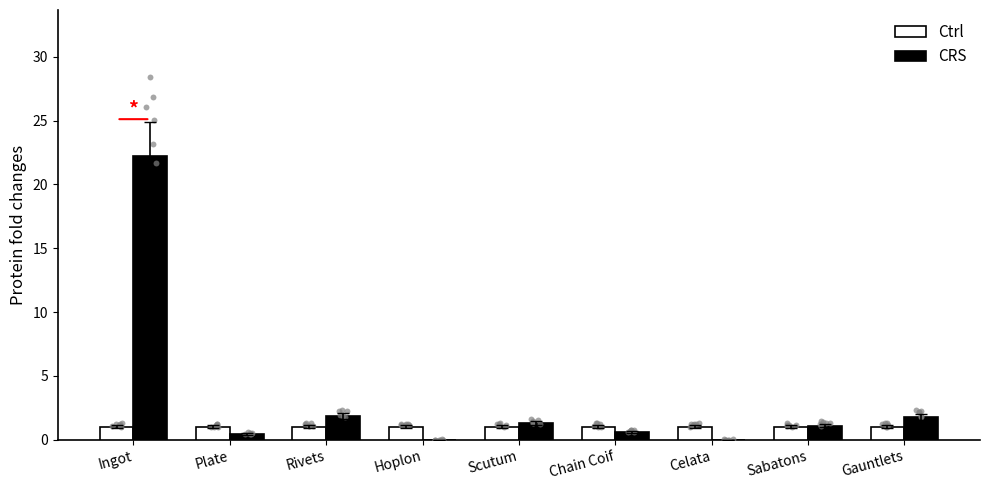

Which series has the widest spread of Y values?

CRS